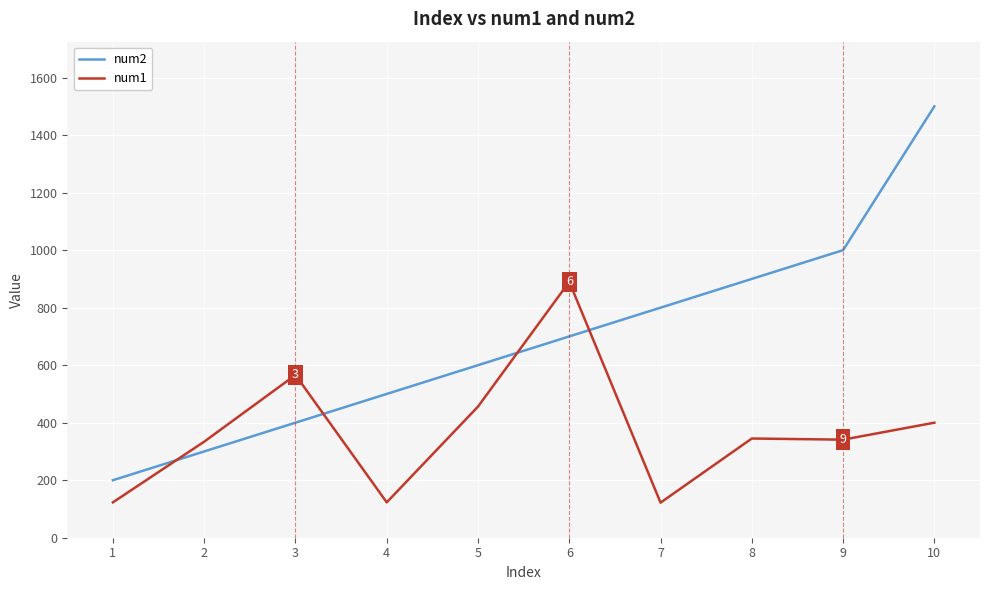

Which series has the largest range (max minus min)?

num2